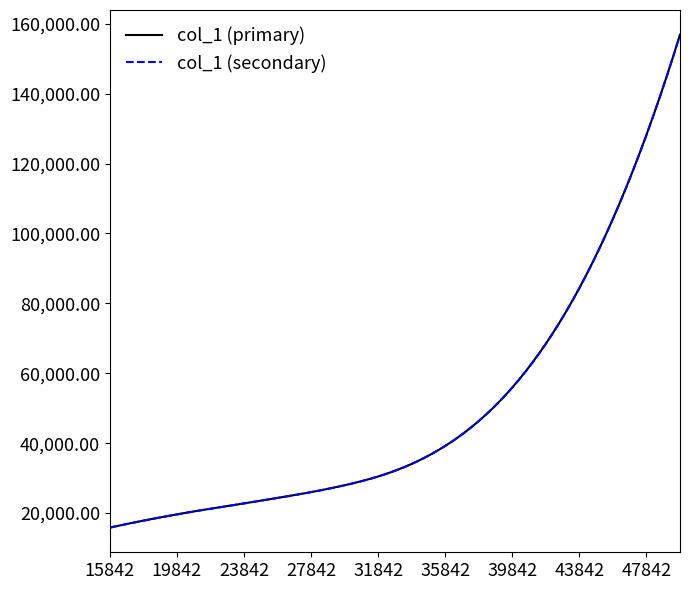

Which series has the widest spread of values?

col_1 (primary)